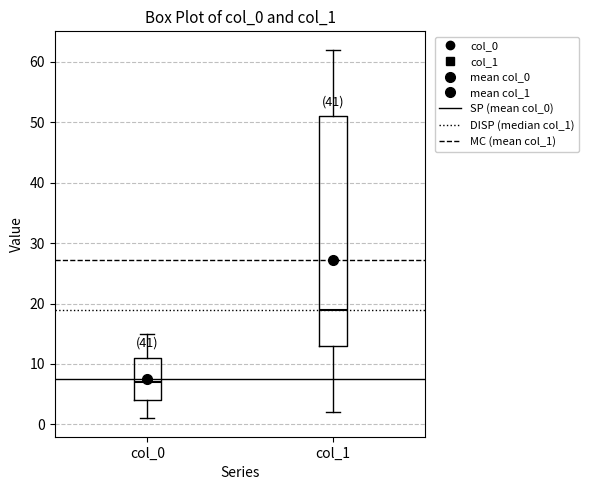

Where does the lower whisker of the box for col_1 end on the y-axis? The values are not printed on the chart, so give them approximately, as read against the axis.

2